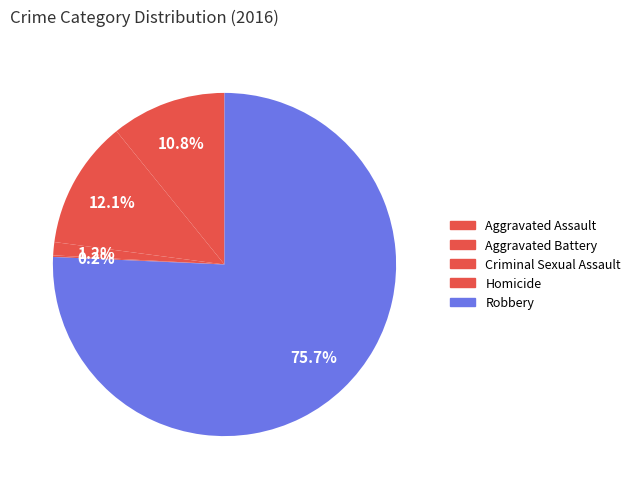

How much of the chart is everything except Criminal Sexual Assault?

98.8%